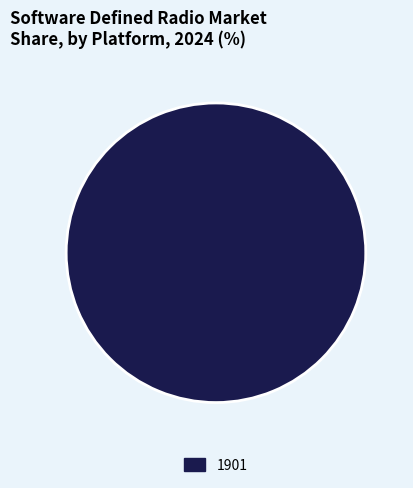

Is there any slice that represents more than half of the pie?

Yes